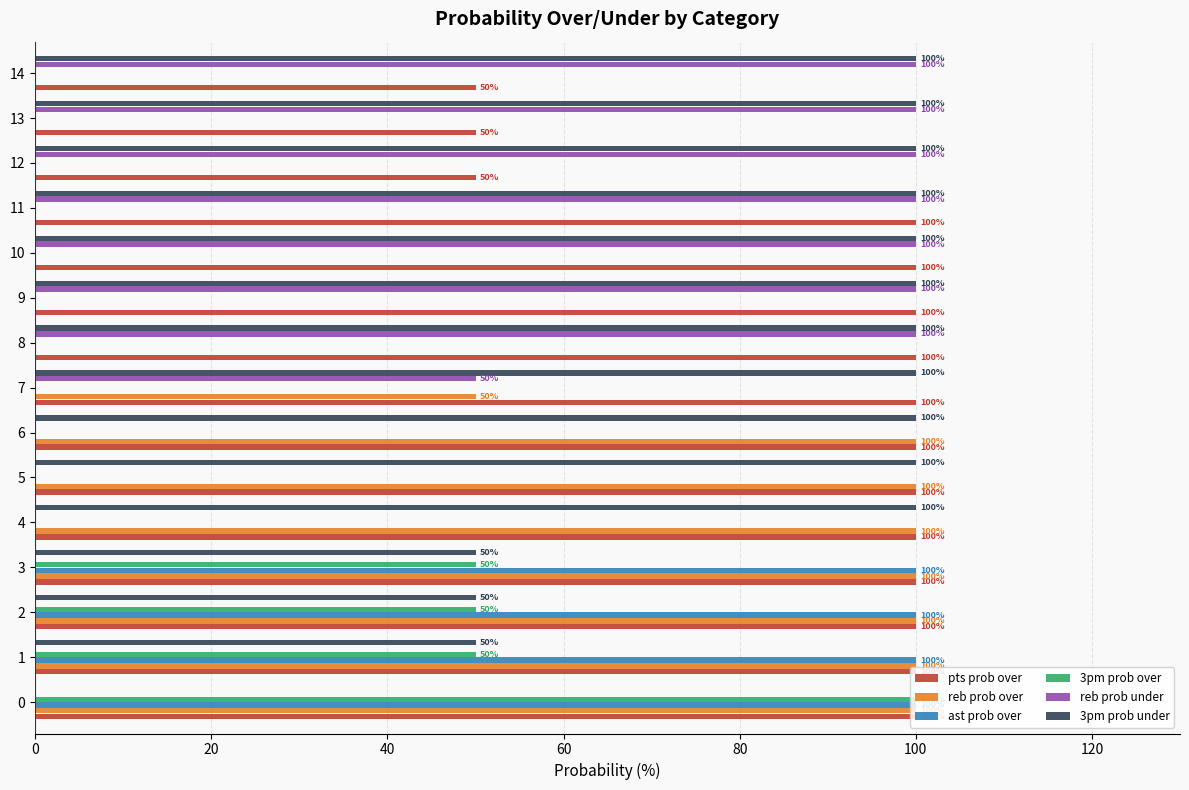

What are all the series names shown in the legend?

pts prob over, reb prob over, ast prob over, 3pm prob over, reb prob under, 3pm prob under